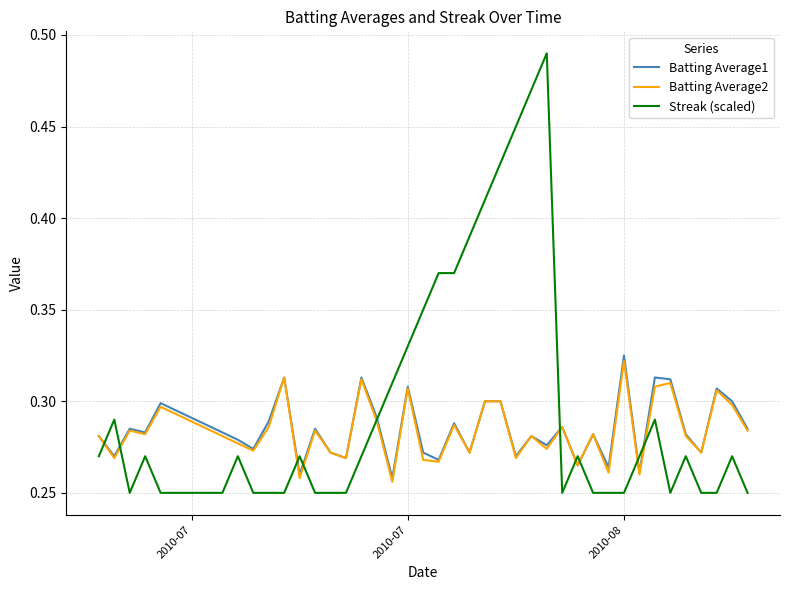

Which series has the largest total across all categories?

Streak (scaled)